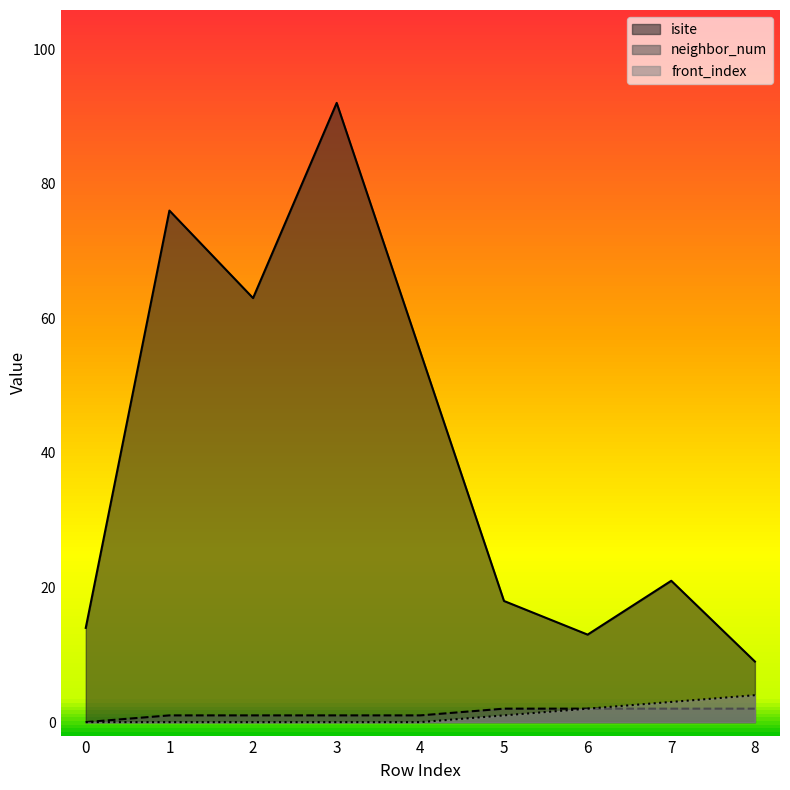

What is the lowest value of the isite series?

9